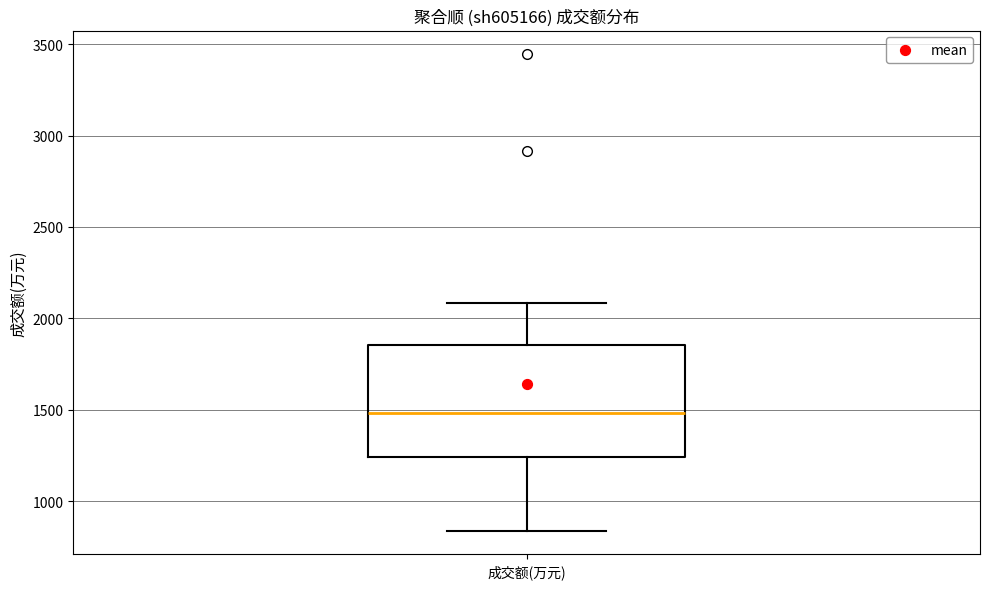

Where is the lower edge of the box for 成交额(万元) on the y-axis? The values are not printed on the chart, so give them approximately, as read against the axis.

1250